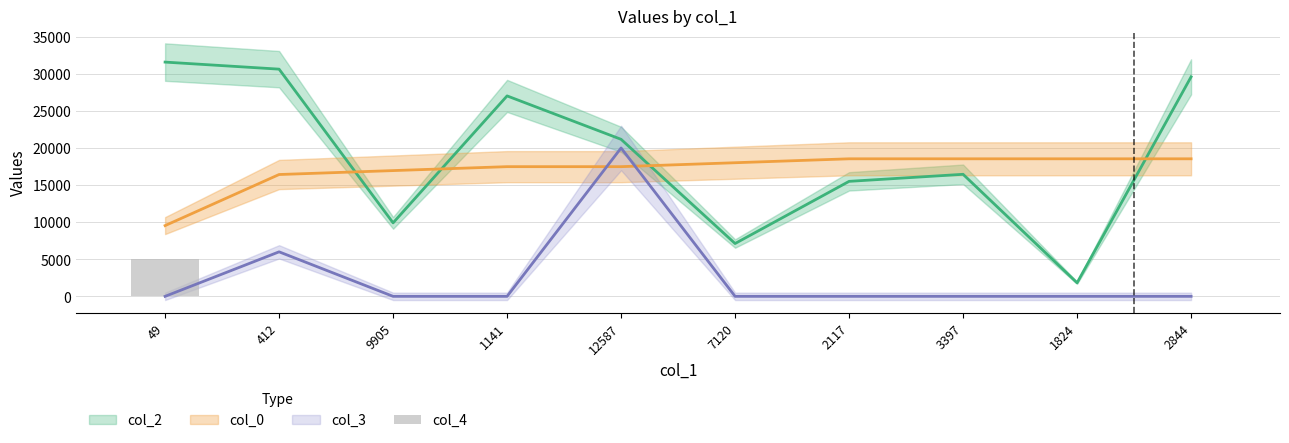

Reading left to right, what are all the values shown in this chart?

5000	0	0	0	0	0	0	0	0	0